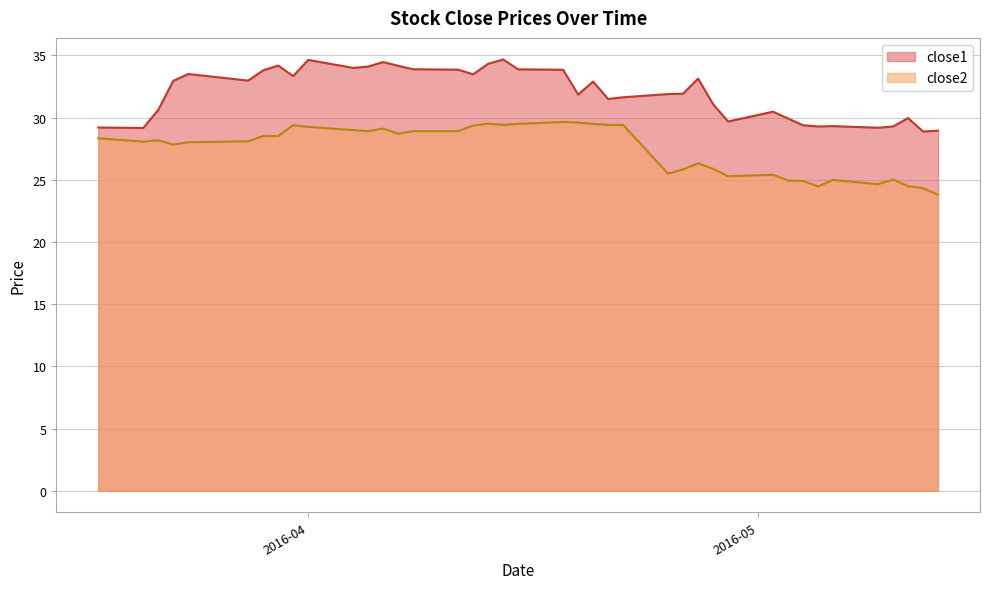

True or false: close1 and close2 cross at least once.

False